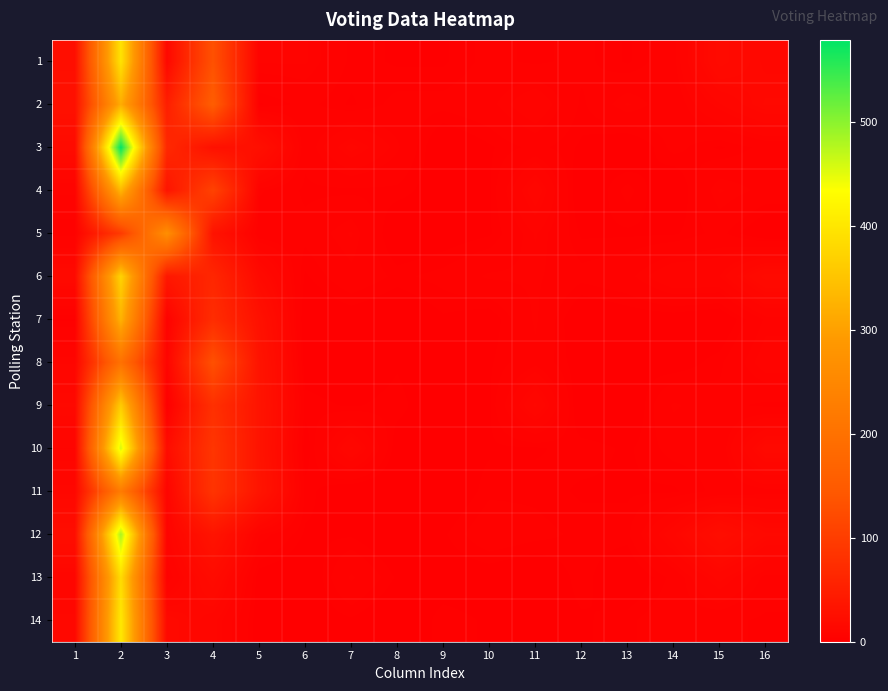

What is the total value across all series at 16?

116